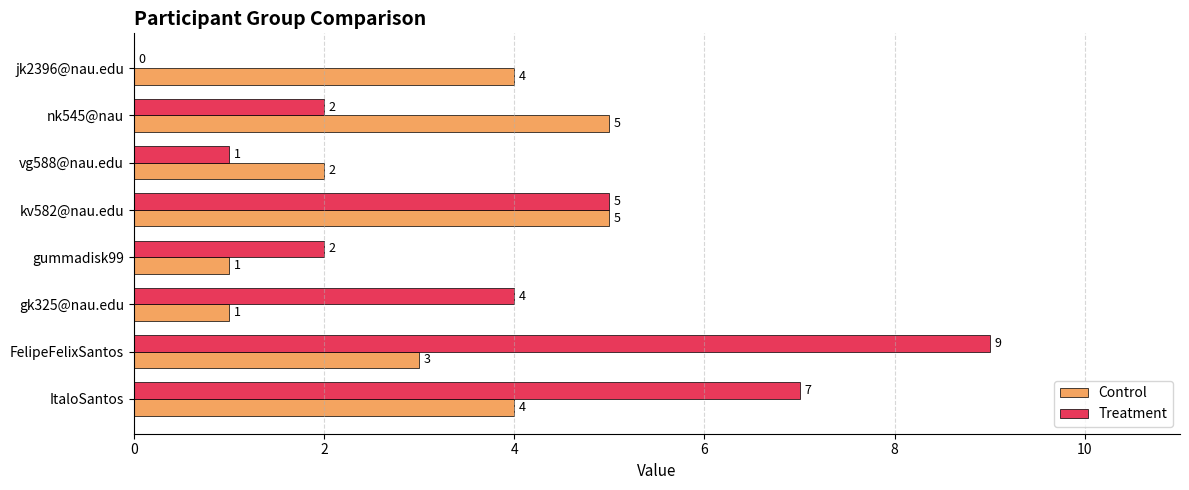

What is the sum of the Control values at ItaloSantos and nk545@nau?

9